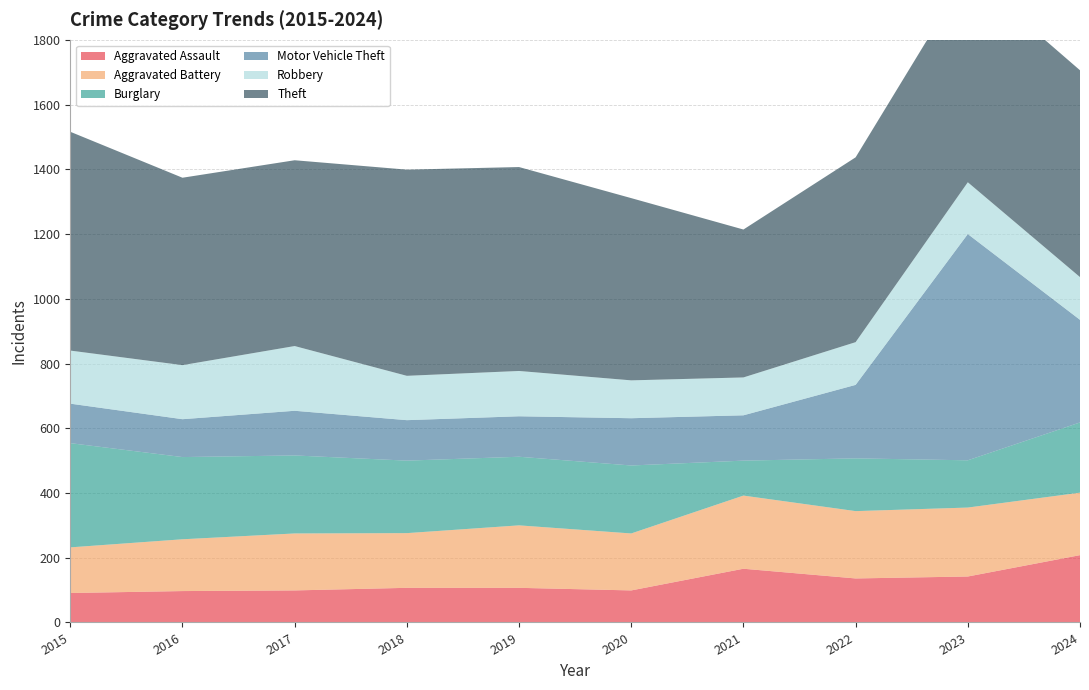

Reading right to left, extract all data points from this chart.

Aggravated Assault: 2024=208	2023=142	2022=136	2021=166	2020=99	2019=107	2018=107	2017=99	2016=97	2015=91
Aggravated Battery: 2024=193	2023=213	2022=208	2021=226	2020=176	2019=193	2018=169	2017=176	2016=160	2015=141
Burglary: 2024=217	2023=146	2022=163	2021=108	2020=210	2019=212	2018=224	2017=241	2016=254	2015=322
Motor Vehicle Theft: 2024=317	2023=699	2022=227	2021=140	2020=146	2019=125	2018=125	2017=138	2016=117	2015=122
Robbery: 2024=132	2023=160	2022=132	2021=117	2020=117	2019=140	2018=137	2017=200	2016=167	2015=164
Theft: 2024=639	2023=646	2022=571	2021=457	2020=563	2019=630	2018=637	2017=574	2016=579	2015=676